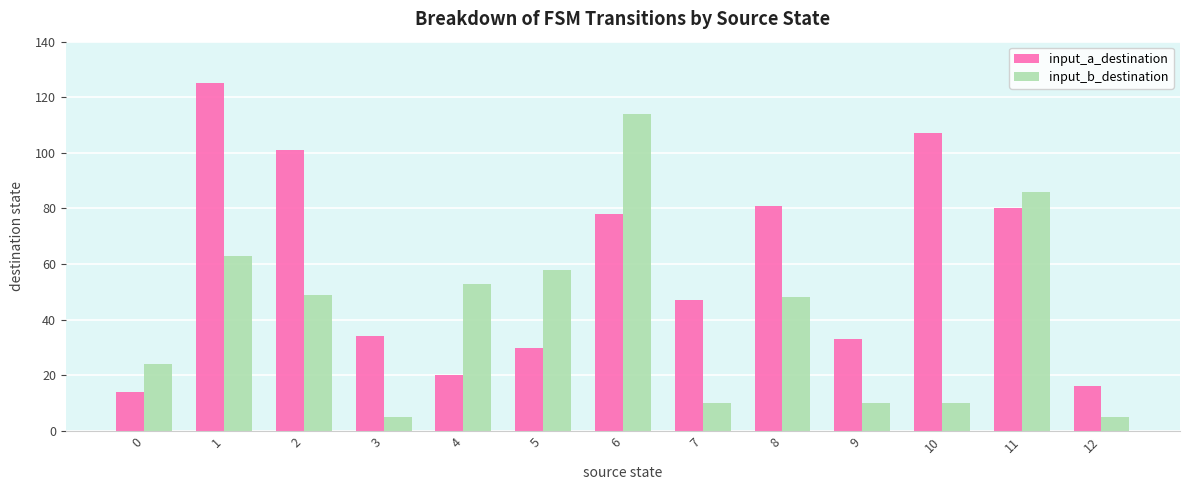

Reading left to right, extract all data points from this chart.

input_a_destination: 14	125	101	34	20	30	78	47	81	33	107	80	16
input_b_destination: 24	63	49	5	53	58	114	10	48	10	10	86	5